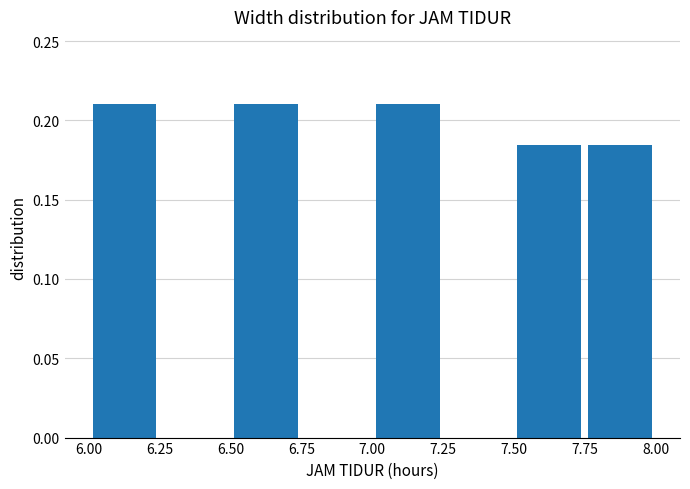

Reading left to right, transcribe this chart: for each bar, give the range it covers on the x-axis and its height. The values are not printed on the chart, so give them approximately, as read against the axis.

6.00 to 6.25: 0.210
6.25 to 6.50: 0
6.50 to 6.75: 0.210
6.75 to 7.00: 0
7.00 to 7.25: 0.210
7.25 to 7.50: 0
7.50 to 7.75: 0.185
7.75 to 8.00: 0.185